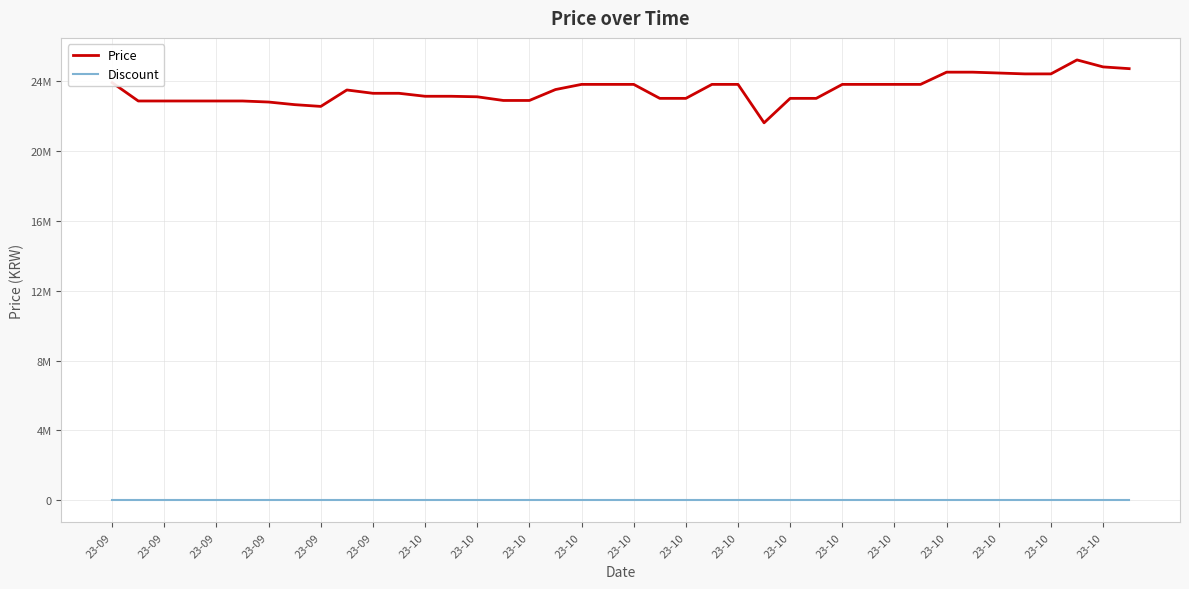

True or false: Price and Discount intersect in this chart.

False